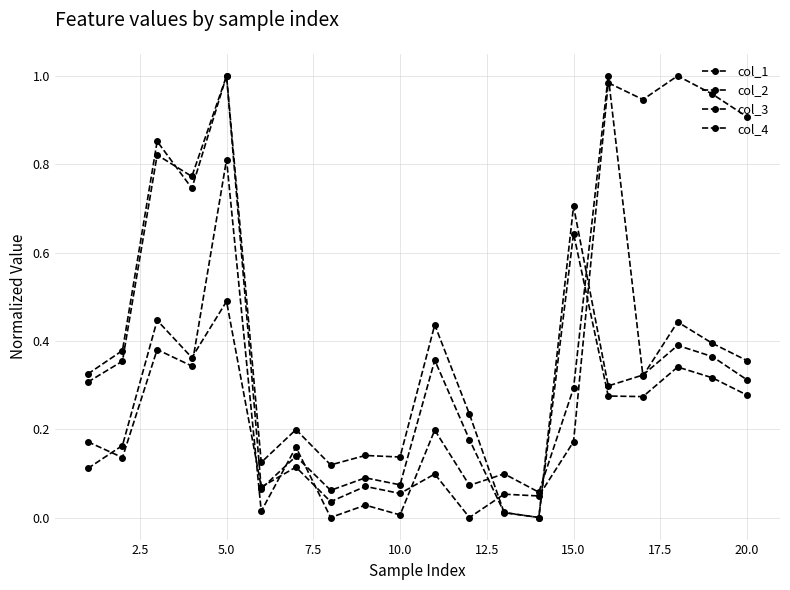

True or false: col_2 has more than 0 points higher than both neighbors.

True